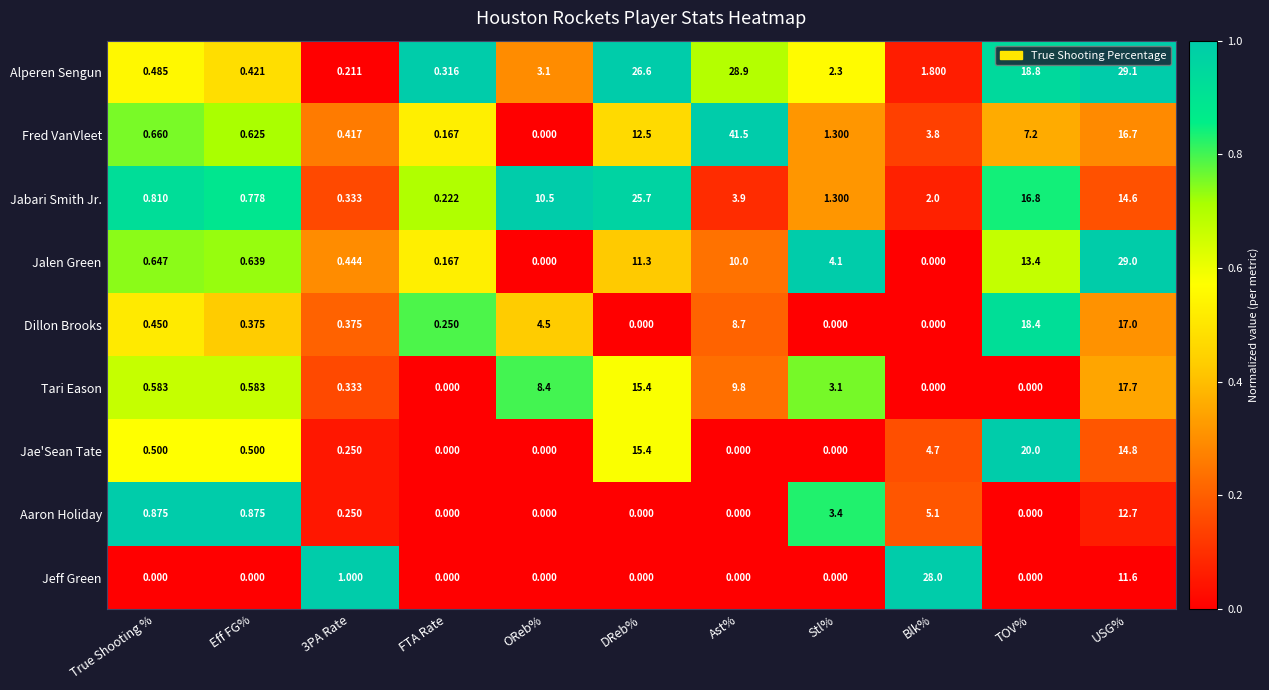

Rank the series by their maximum value, from highest to lowest.

Fred VanVleet, Alperen Sengun, Jalen Green, Jeff Green, Jabari Smith Jr., Jae'Sean Tate, Dillon Brooks, Tari Eason, Aaron Holiday